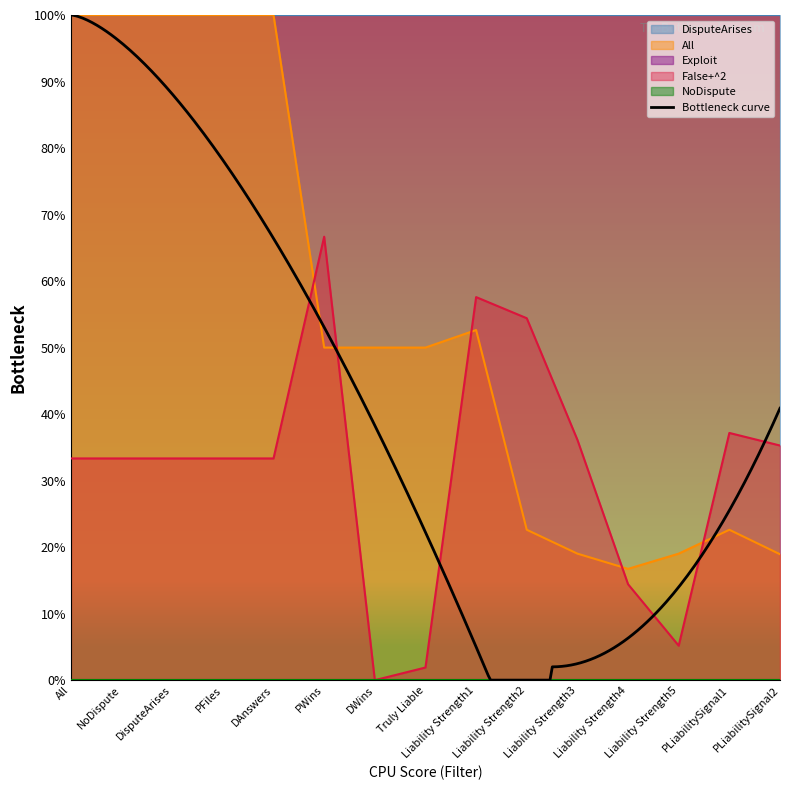

Between All and DWins, which series saw the biggest shift?

All